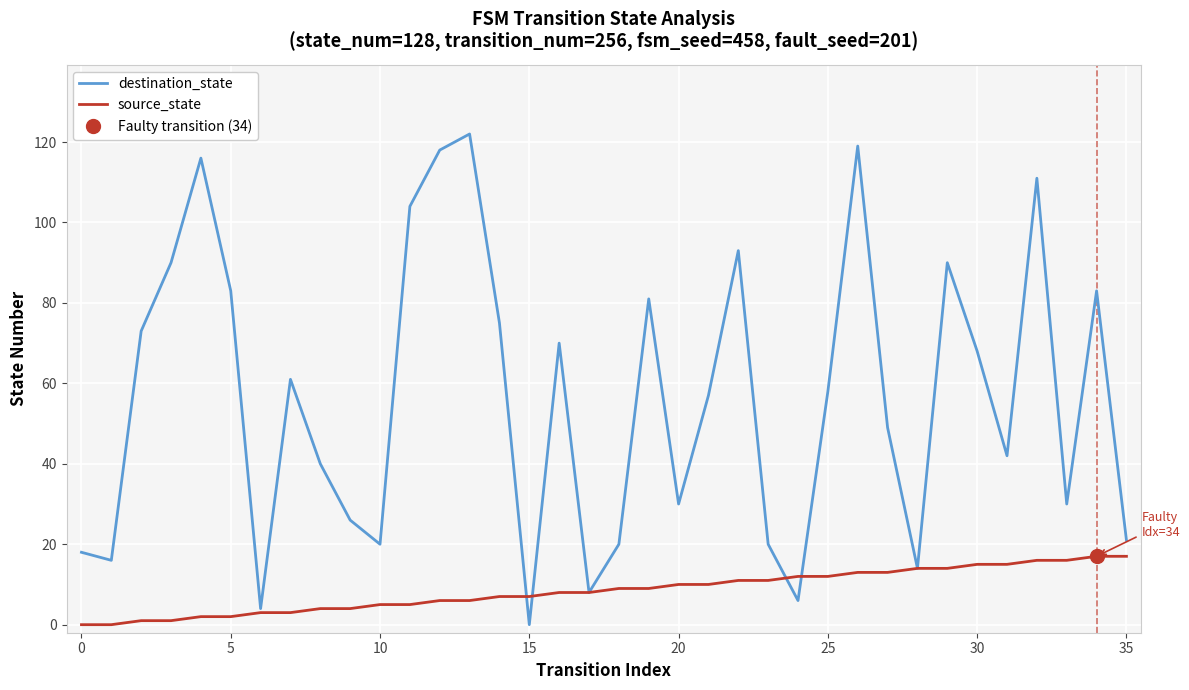

How many times do source_state and destination_state cross each other?

4